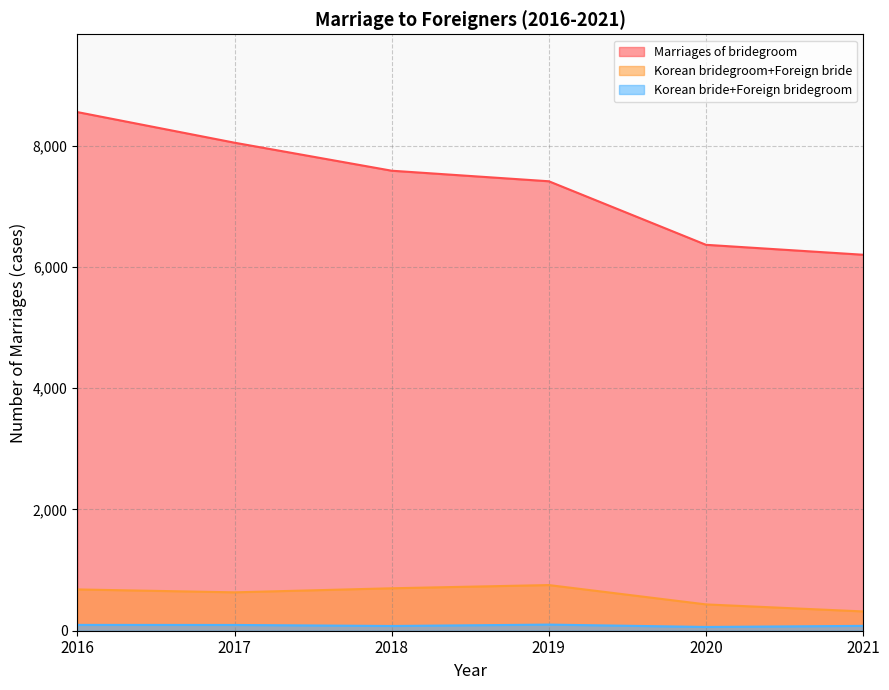

True or false: Korean bridegroom+Foreign bride and Korean bride+Foreign bridegroom cross at least once.

False